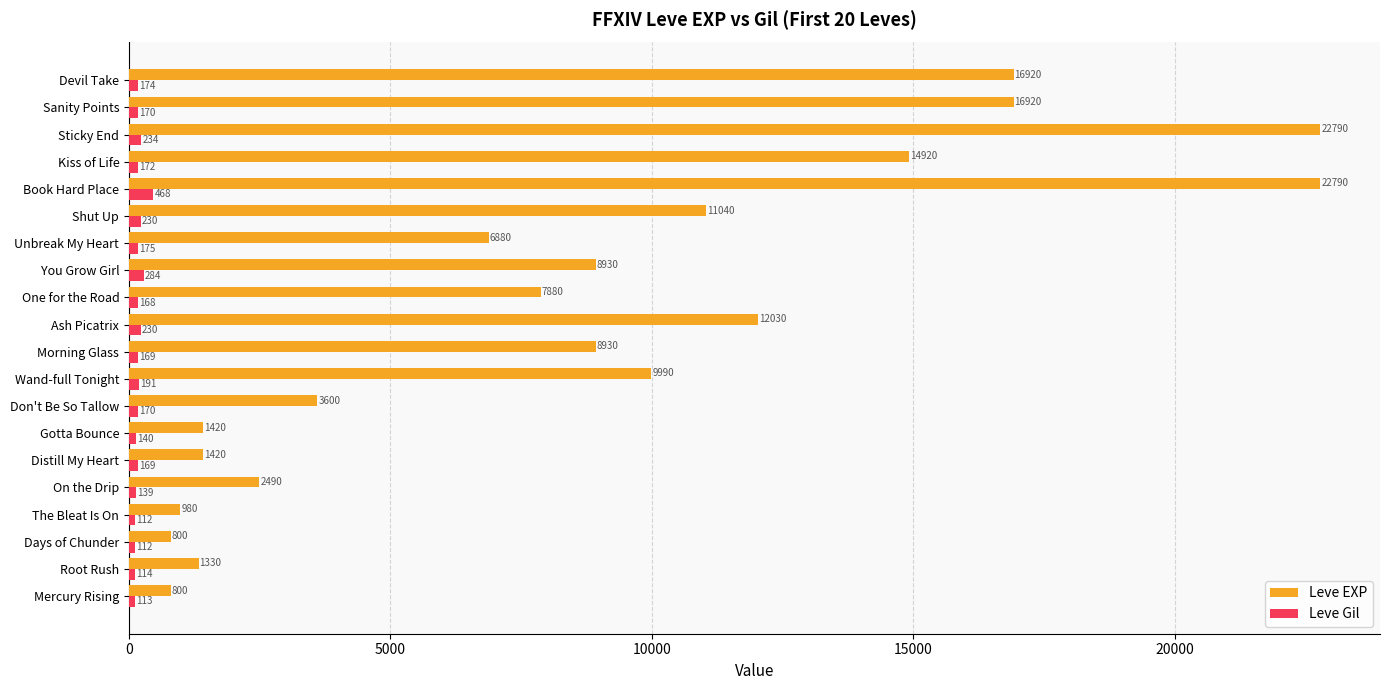

Where is Leve EXP nearest to the value 11795?

Ash Picatrix